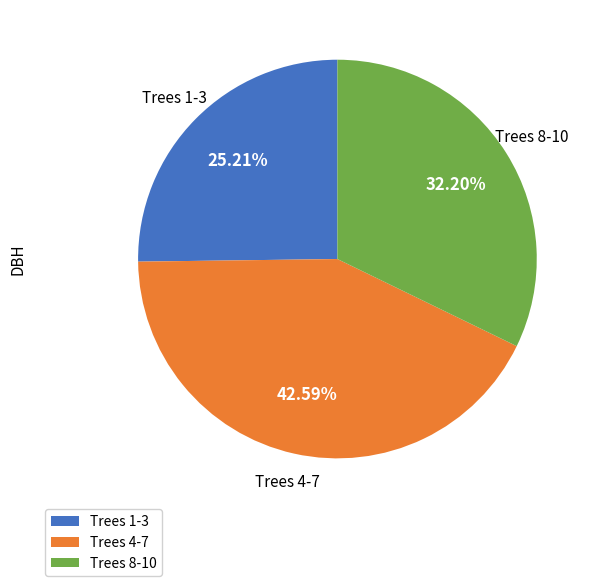

Combined, do Trees 4-7 and Trees 8-10 account for over 50%?

Yes